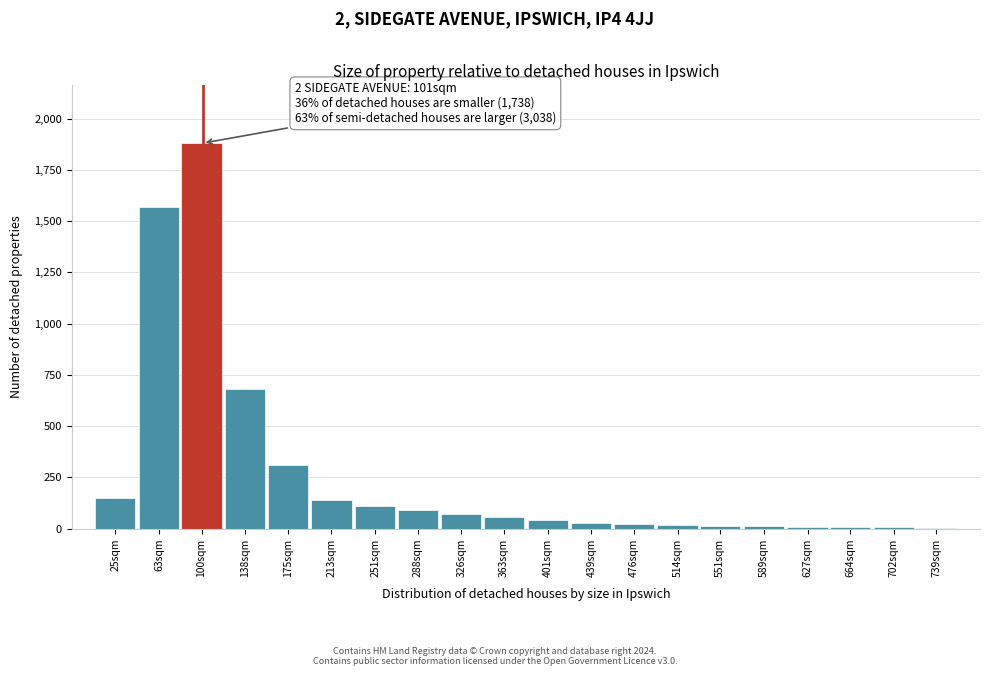

Where is the data nearest to the value 942?

138sqm